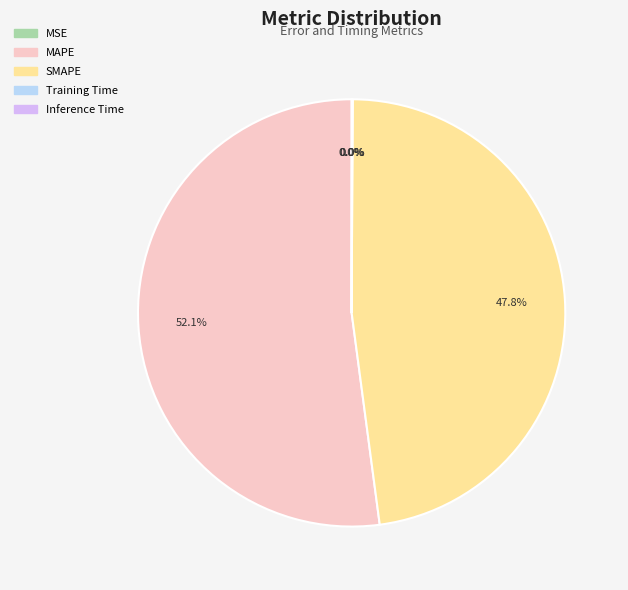

What is the ratio of the value at MAPE to the value at SMAPE?

1.1